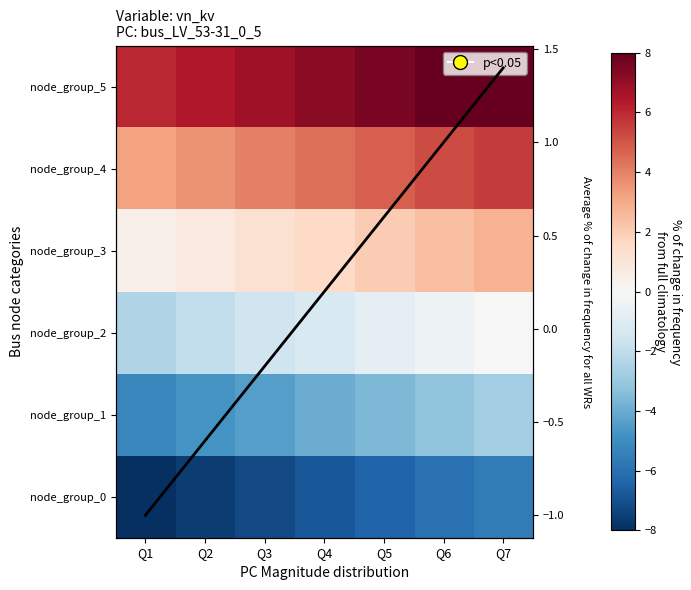

List the labels in order of node_group_1 value, largest first.

Q7, Q6, Q5, Q4, Q3, Q2, Q1